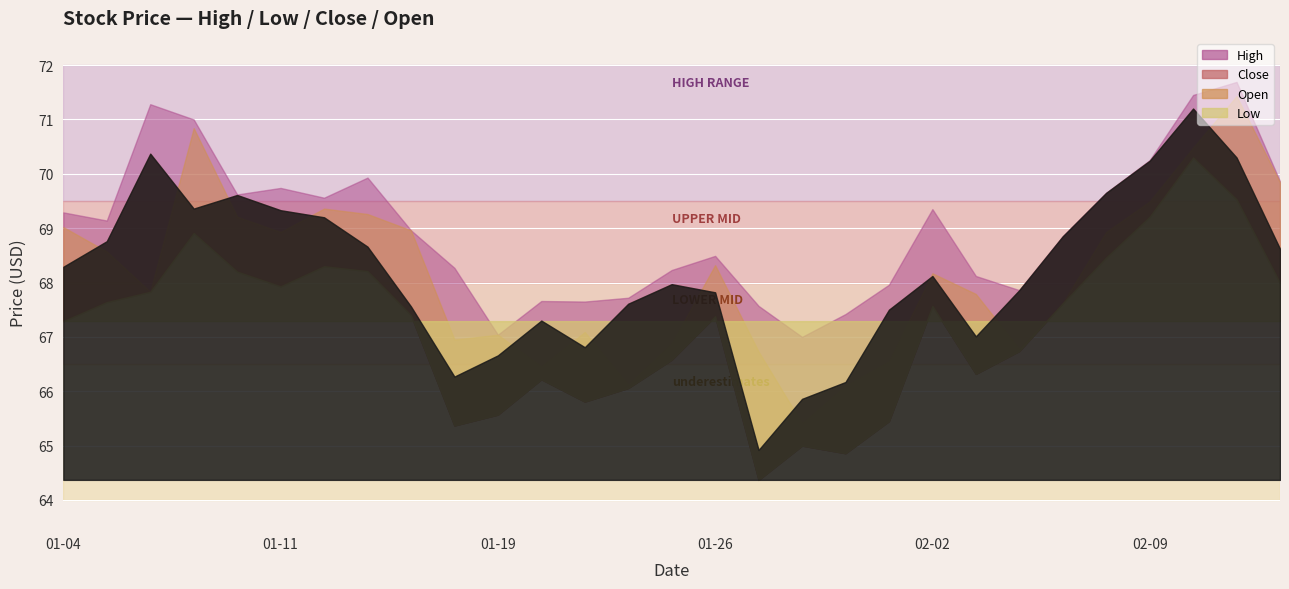

At which label does Close reach its minimum?

2021-01-27